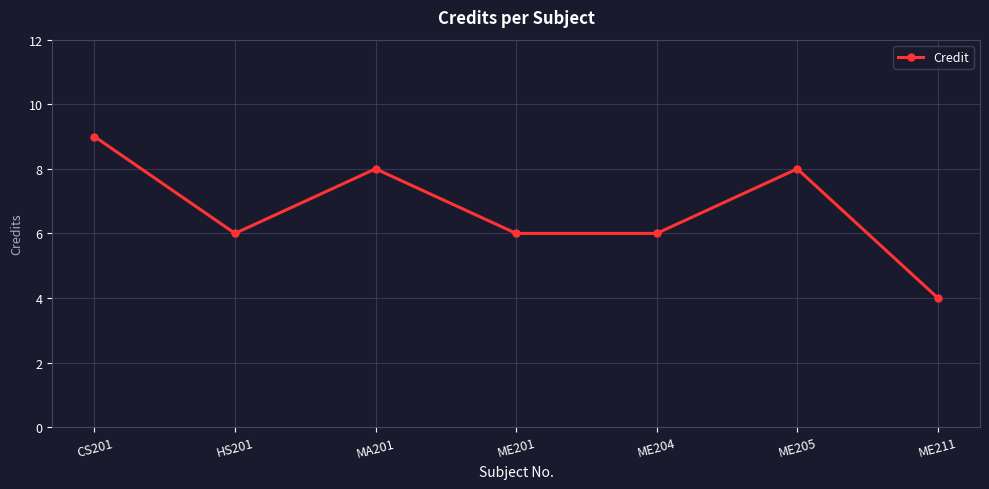

What is the difference between the second highest and minimum values?

4